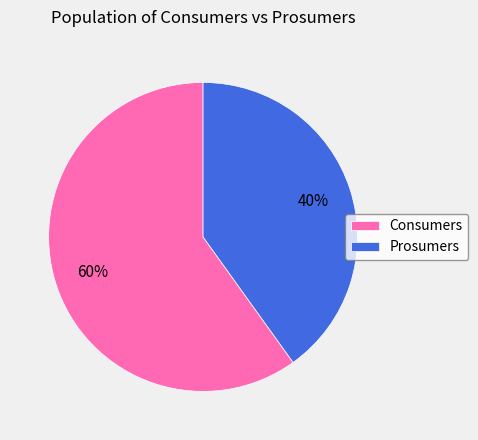

To the nearest percent, what is the average slice percentage?

50%